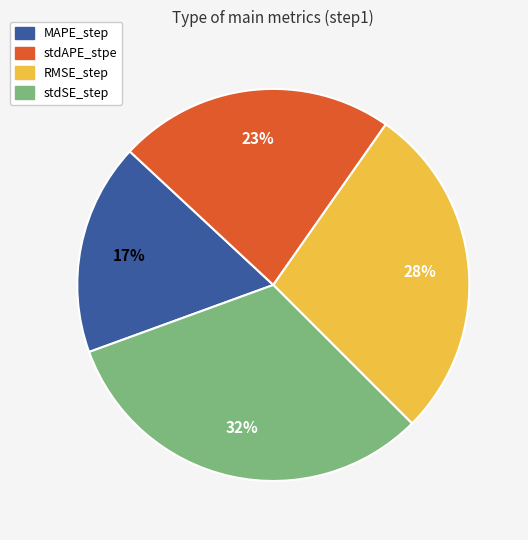

To the nearest percent, what portion does MAPE_step represent?

17%